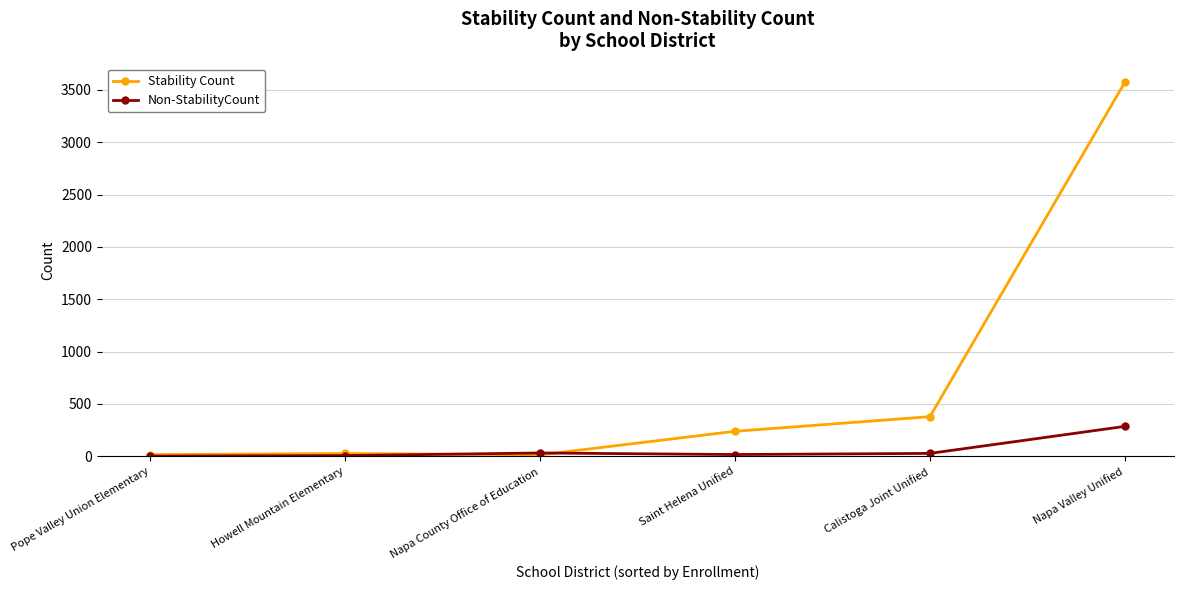

How many lines are shown in the chart?

2